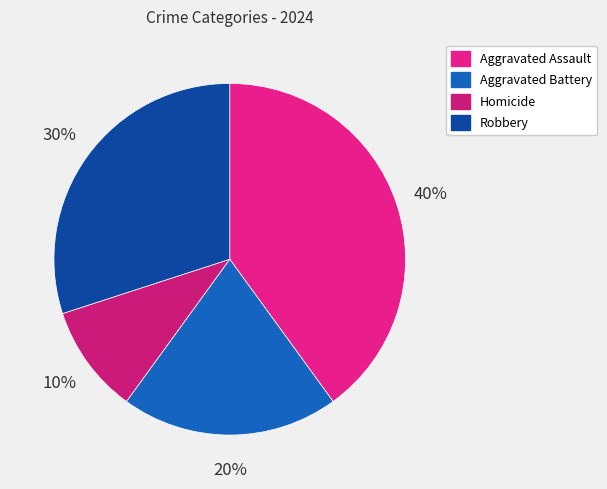

Is there a majority slice in this chart?

No